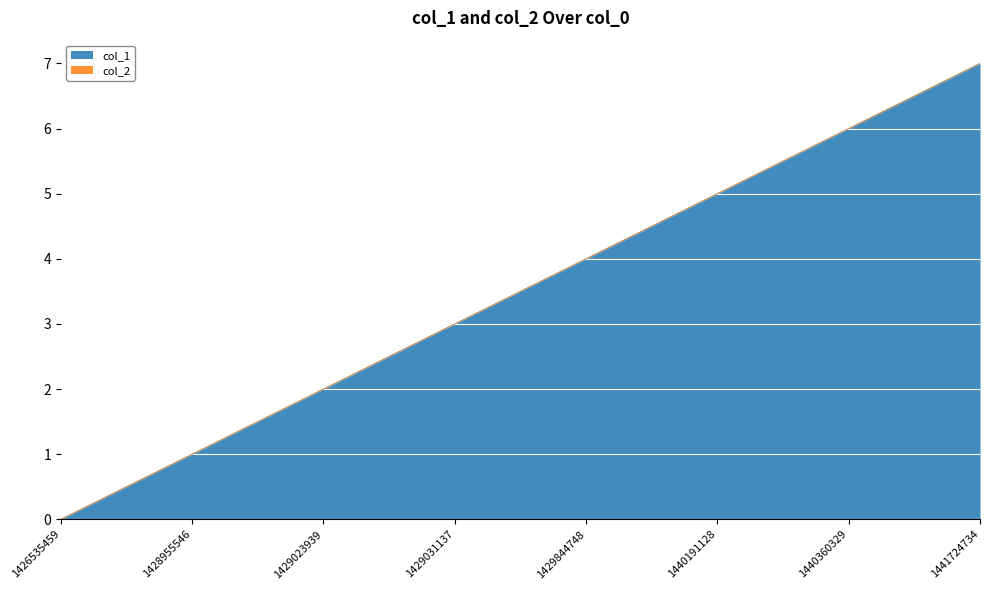

Reading right to left, what are all the values shown in this chart?

7	6	5	4	3	2	1	0